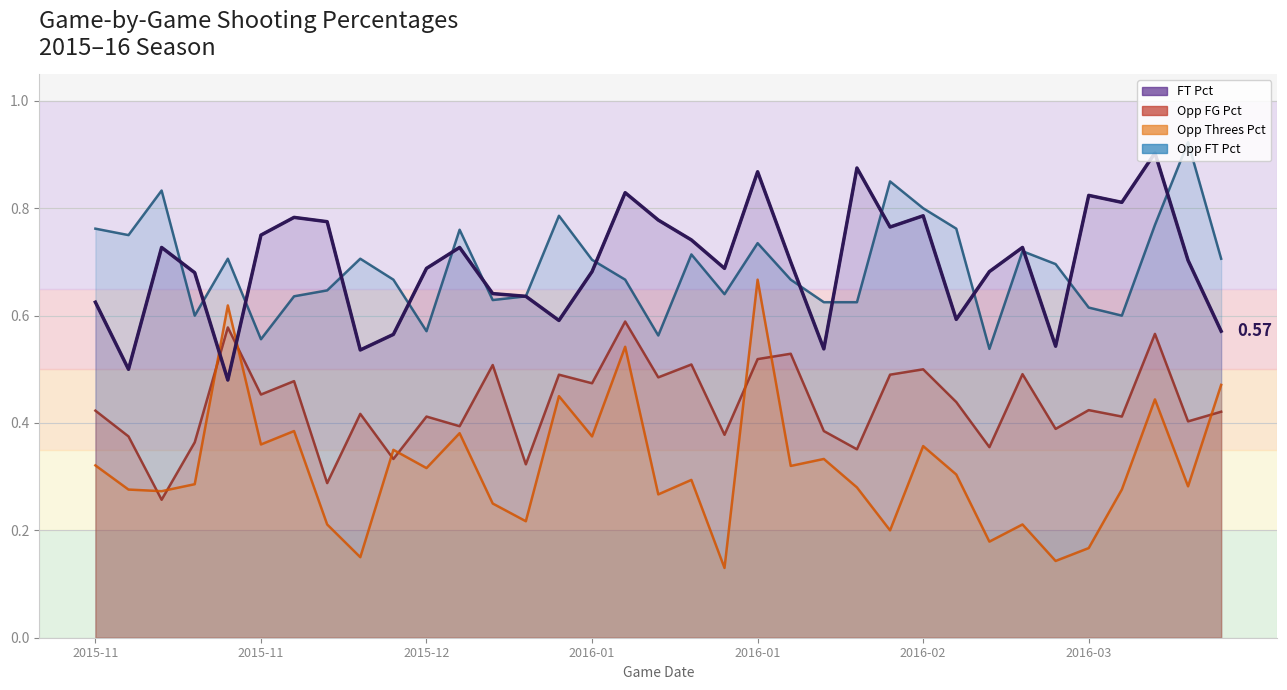

Which series ends up on top after the final intersection of FT_Pct and Opp_FT_Pct?

Opp_FT_Pct